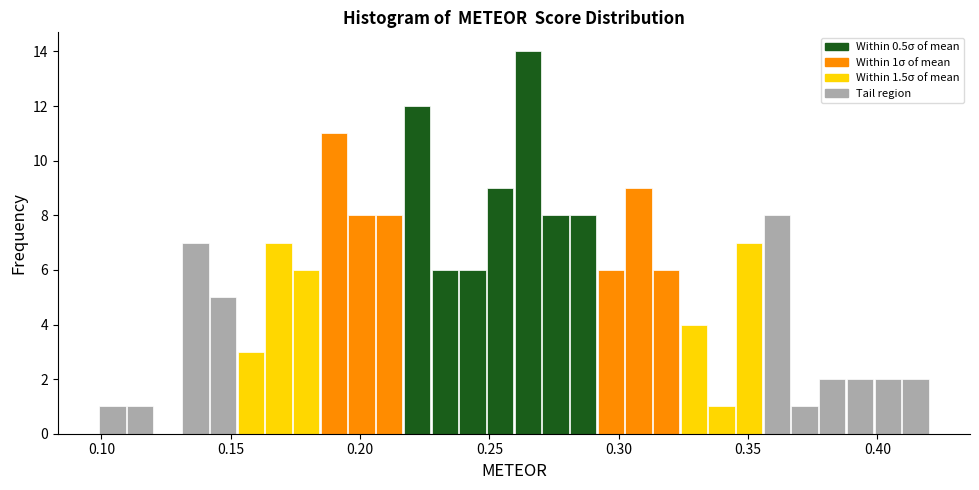

Around what value on the x-axis is the tallest bar? Give the approximate position of its centre, as read against the axis.

0.265